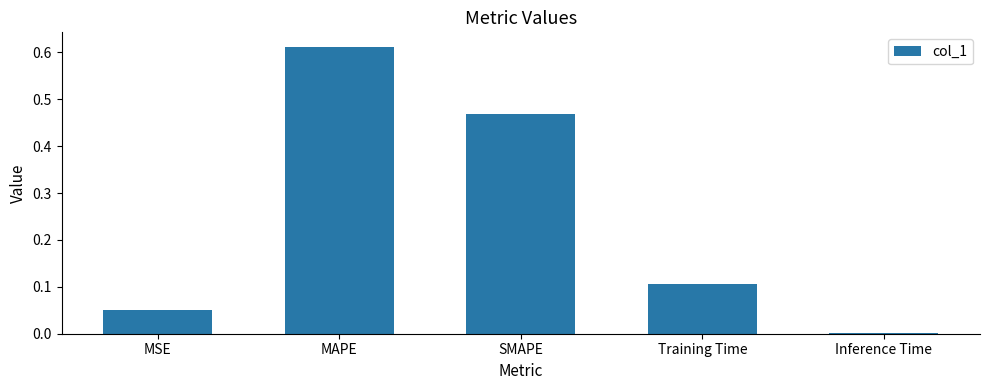

True or false: the data shows 0.2 at SMAPE.

False